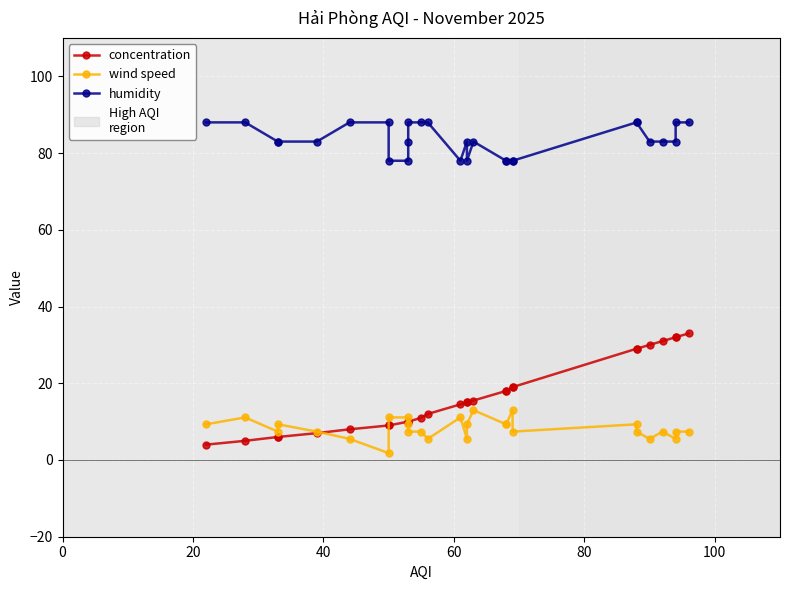

Reading right to left, extract all data points from this chart.

concentration: 33.0	32.0	32.0	31.0	30.0	29.0	29.0	19.0	19.0	18.0	18.0	15.5	15.0	15.0	14.5	12.0	11.0	10.0	10.0	10.0	9.0	9.0	8.0	7.0	6.0	6.0	5.0	4.0
wind speed: 7.4	7.4	5.5	7.4	5.5	7.4	9.3	7.4	13.0	9.3	9.3	13.0	9.3	5.5	11.1	5.5	7.4	7.4	9.3	11.1	11.1	1.8	5.5	7.4	9.3	7.4	11.1	9.3
humidity: 88.0	88.0	83.0	83.0	83.0	88.0	88.0	78.0	78.0	78.0	78.0	83.0	78.0	83.0	78.0	88.0	88.0	88.0	83.0	78.0	78.0	88.0	88.0	83.0	83.0	83.0	88.0	88.0